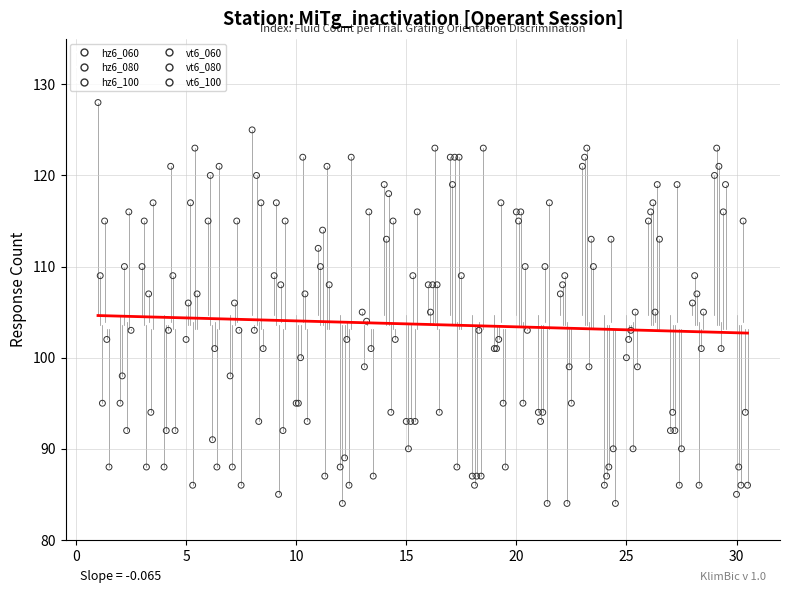

Which series has the widest spread of Y values?

hz6_060